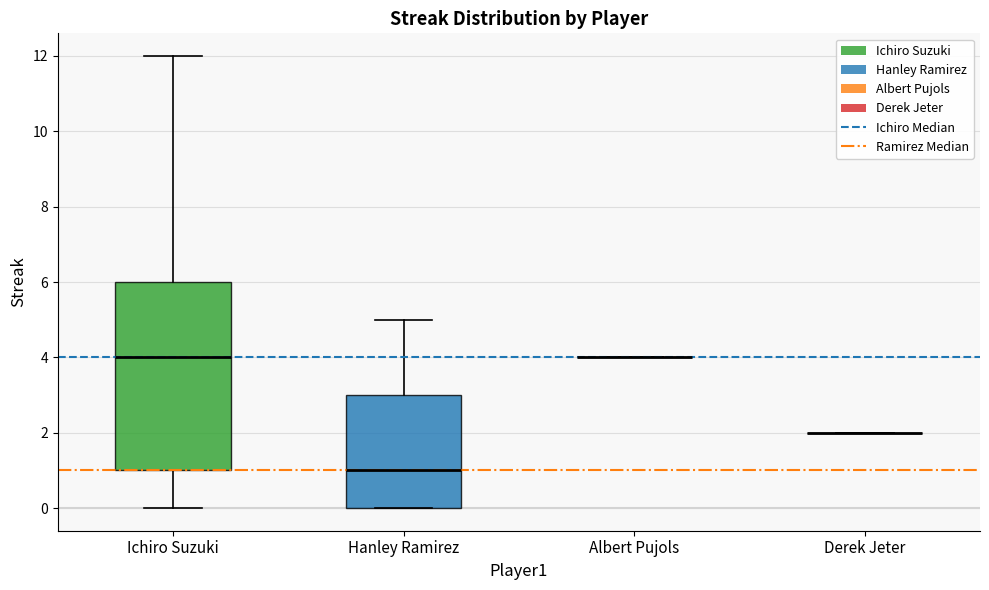

Which box is the tallest, from its lower edge to its upper edge?

Ichiro Suzuki